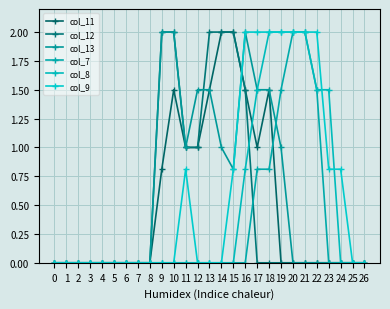

At 4, list the series in order from smallest to largest.

col_11, col_12, col_13, col_7, col_8, col_9